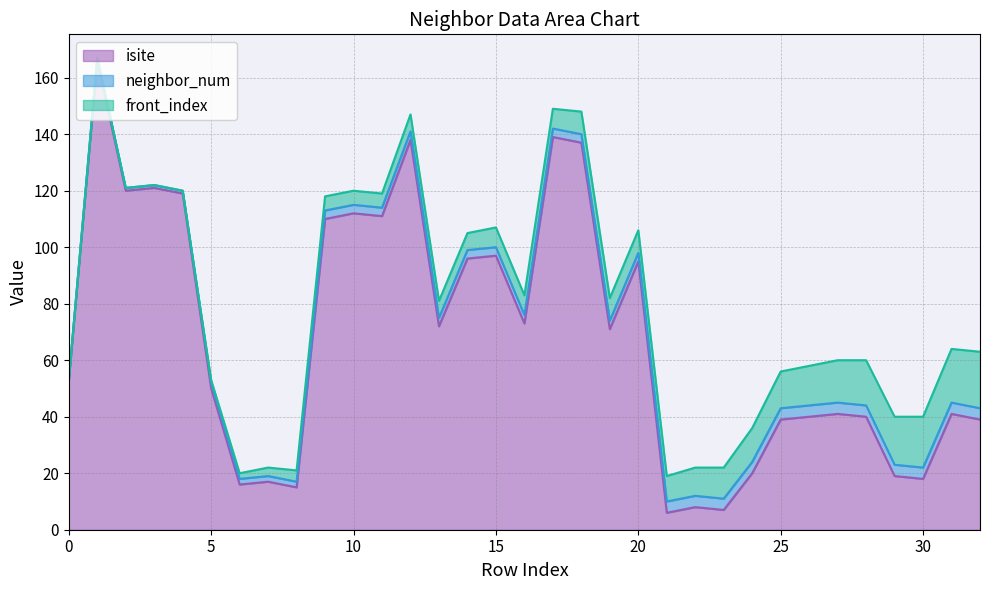

Reading left to right, what are all the values shown in this chart?

isite: 0=53	1=166	2=120	3=121	4=119	5=50	6=16	7=17	8=15	9=110	10=112	11=111	12=138	13=72	14=96	15=97	16=73	17=139	18=137	19=71	20=95	21=6	22=8	23=7	24=20	25=39	26=40	27=41	28=40	29=19	30=18	31=41	32=39
neighbor_num: 0=0	1=1	2=1	3=1	4=1	5=2	6=2	7=2	8=2	9=3	10=3	11=3	12=3	13=3	14=3	15=3	16=3	17=3	18=3	19=3	20=3	21=4	22=4	23=4	24=4	25=4	26=4	27=4	28=4	29=4	30=4	31=4	32=4
front_index: 0=0	1=0	2=0	3=0	4=0	5=1	6=2	7=3	8=4	9=5	10=5	11=5	12=6	13=6	14=6	15=7	16=7	17=7	18=8	19=8	20=8	21=9	22=10	23=11	24=12	25=13	26=14	27=15	28=16	29=17	30=18	31=19	32=20